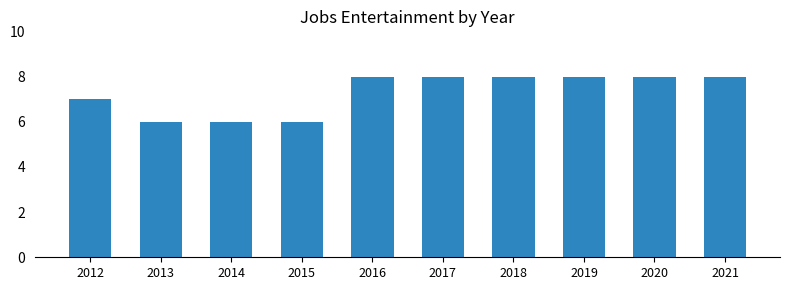

The chart shows a value of 8 at 2021. True or false?

True